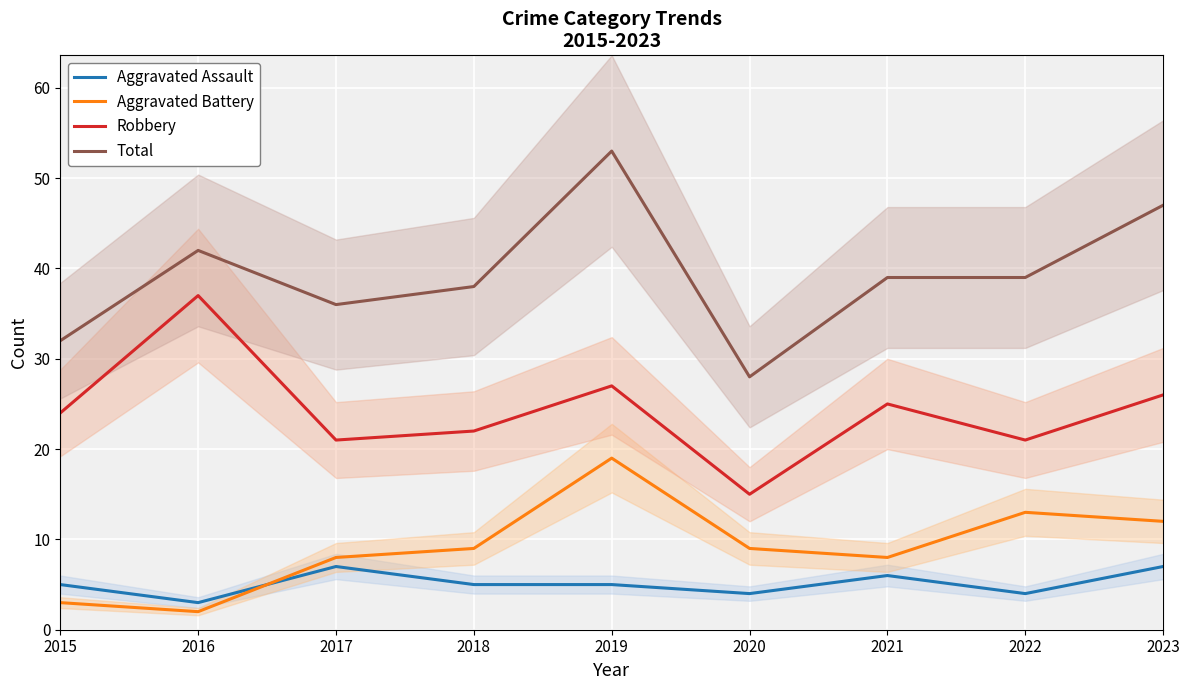

Which series ends up on top after the final intersection of Aggravated Battery and Aggravated Assault?

Aggravated Battery